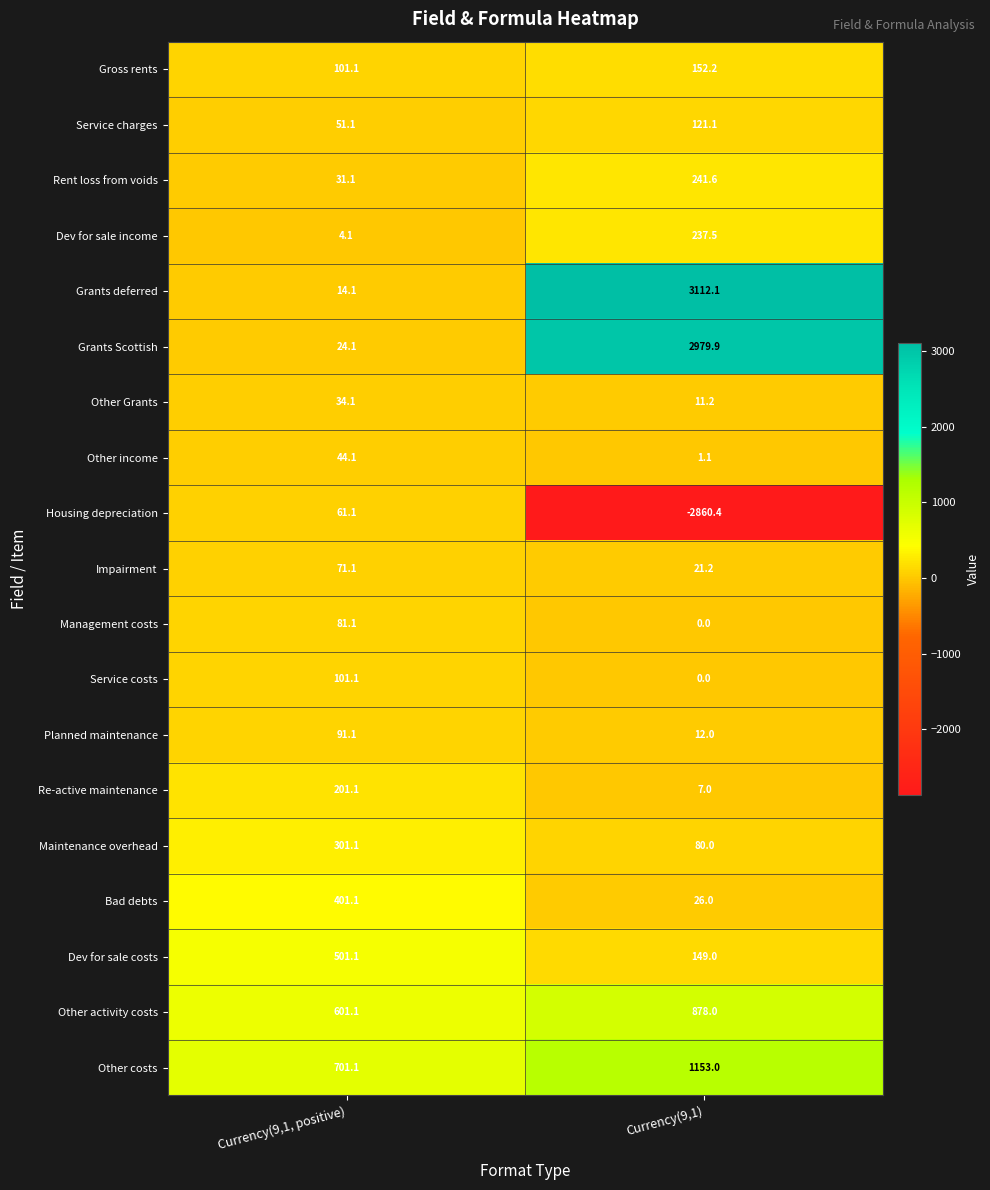

What is the difference between the maximum and minimum values in the Re-active maintenance series?

194.1